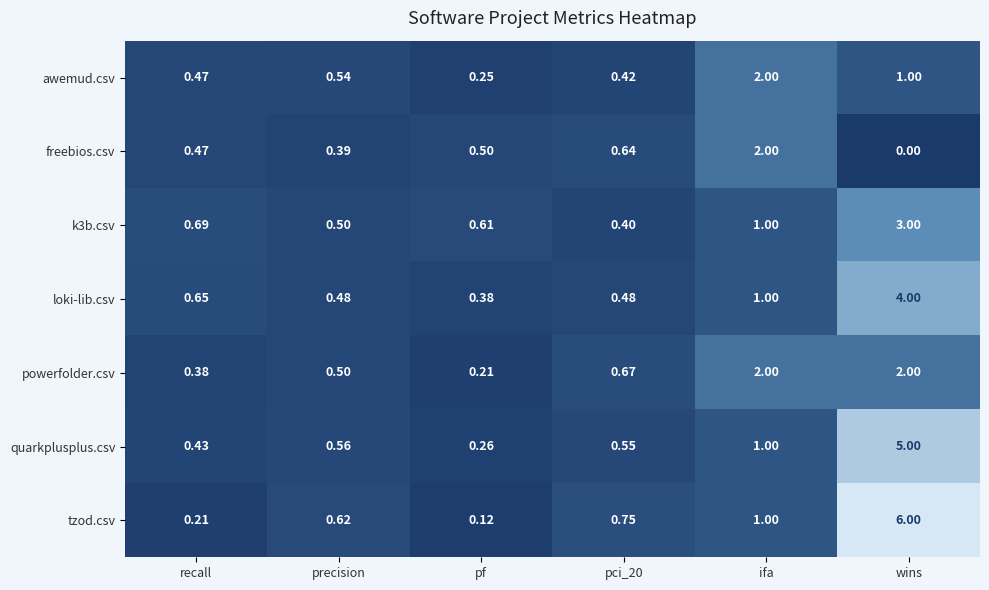

What is the maximum value shown in the chart?

6.0